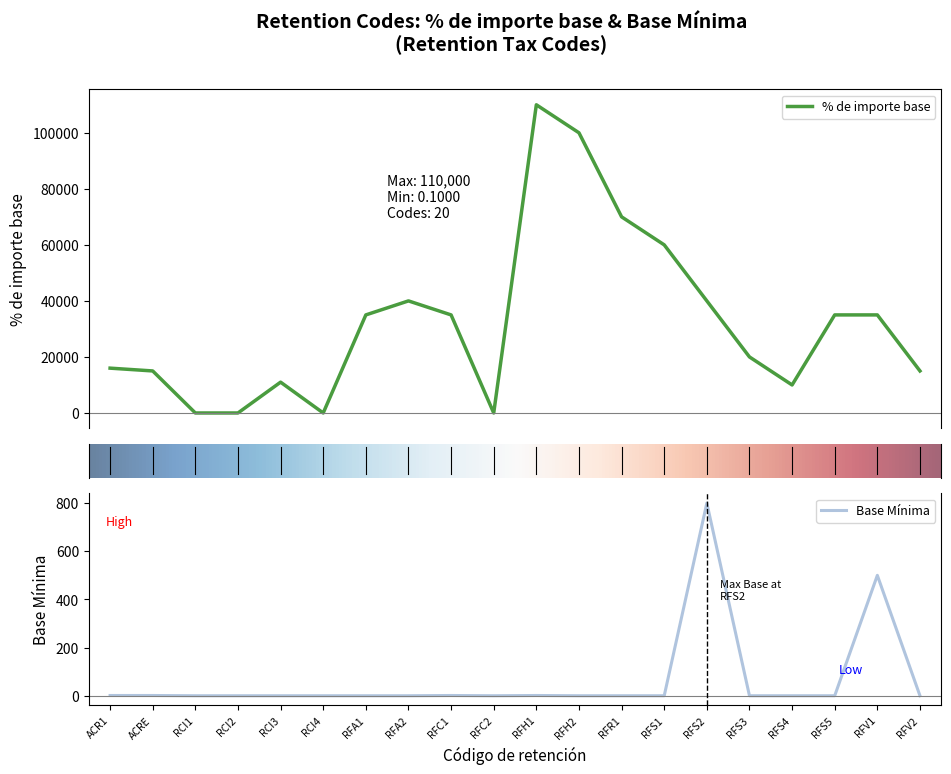

Where is the first local maximum for % de importe base?

RCI3